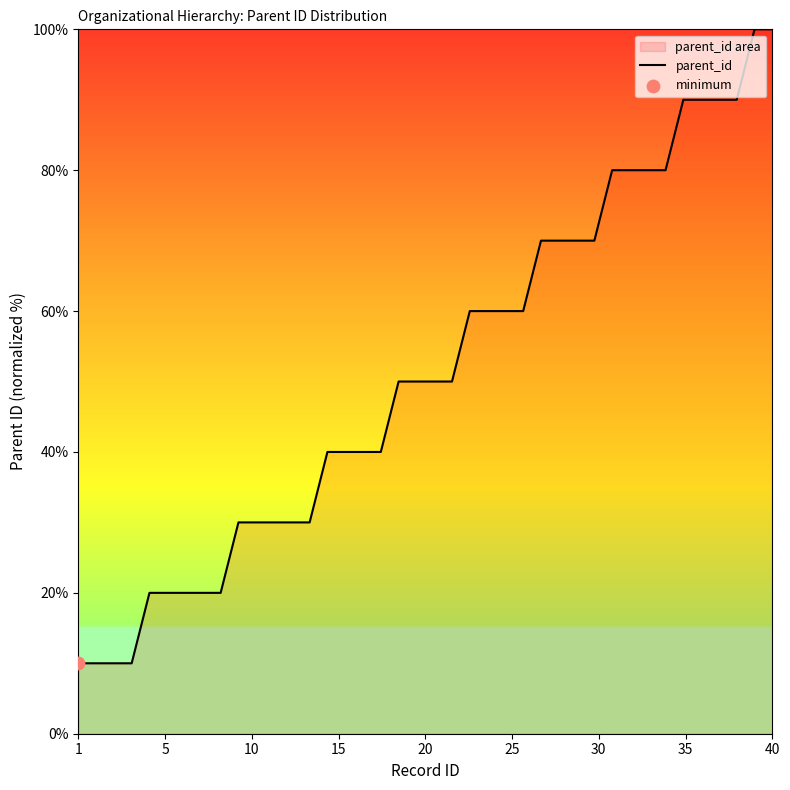

What is the greatest value displayed?

100